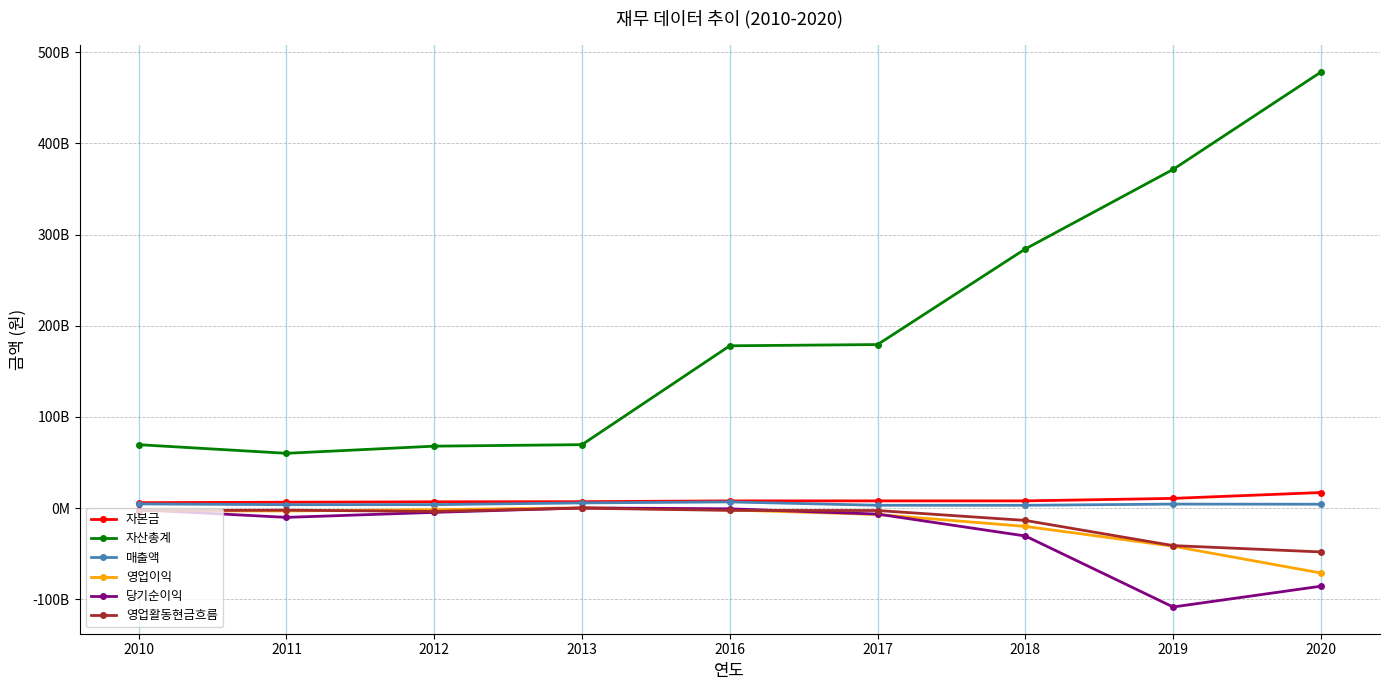

What are all the series names shown in the legend?

자본금, 자산총계, 매출액, 영업이익, 당기순이익, 영업활동현금흐름